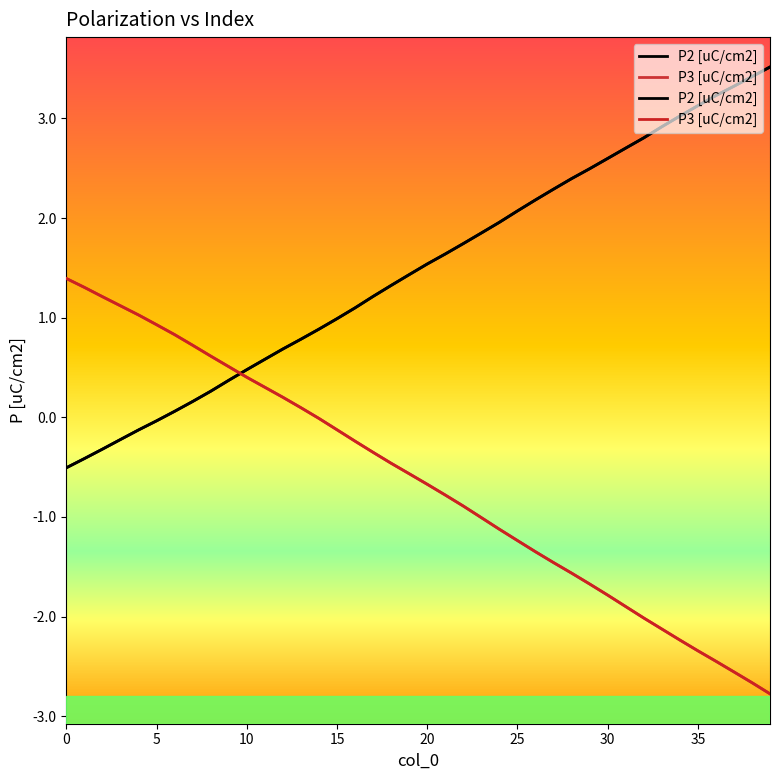

At which label does P2 [uC/cm2] reach its peak?

39